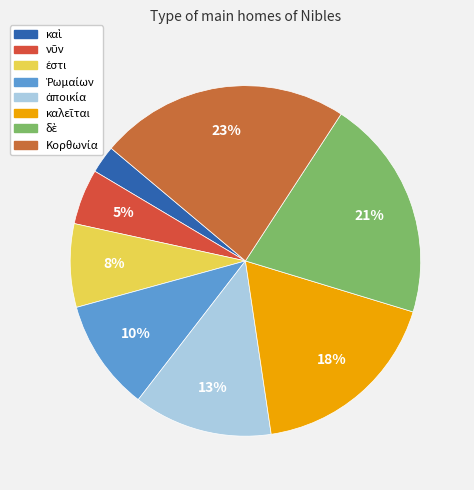

How many segments does this pie chart have?

8